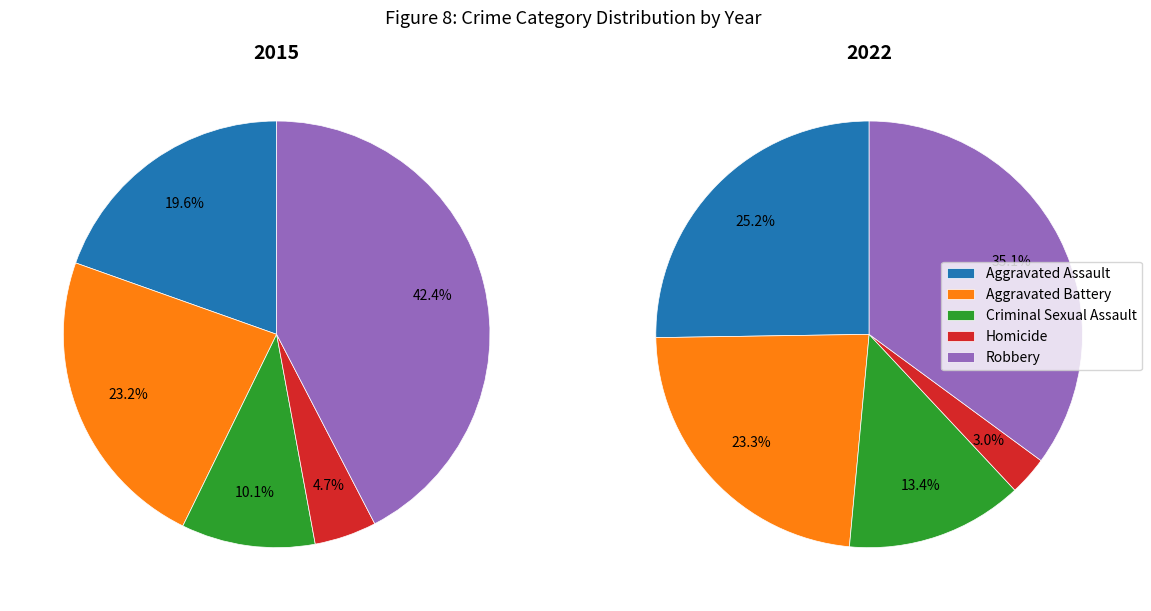

The Criminal Sexual Assault slice represents 21% of the pie. True or false?

False